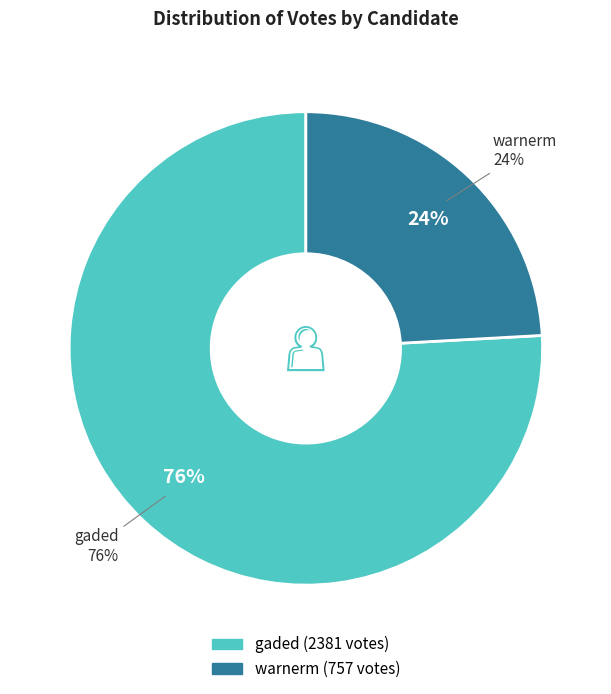

What percentage is the warnerm slice, to the nearest percent?

24%